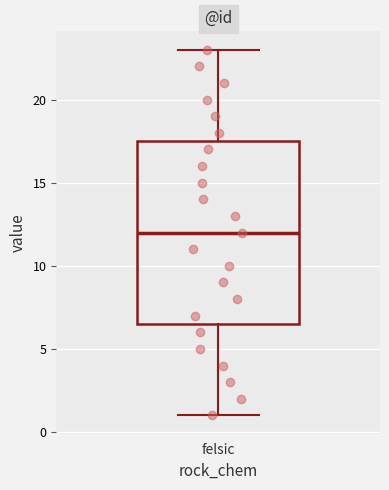

Read this box plot against the y-axis: the position of the median line, the range covered by the box, and the ends of both whiskers. The values are not printed on the chart, so give them approximately, as read against the axis.

median 12.0, box 6.5 to 17.5, whiskers 1.0 to 23.0